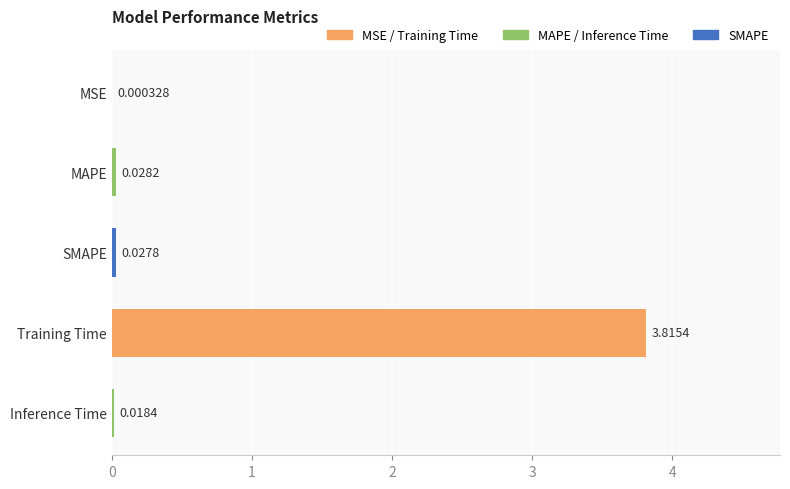

Between SMAPE and Training Time, which is larger?

Training Time